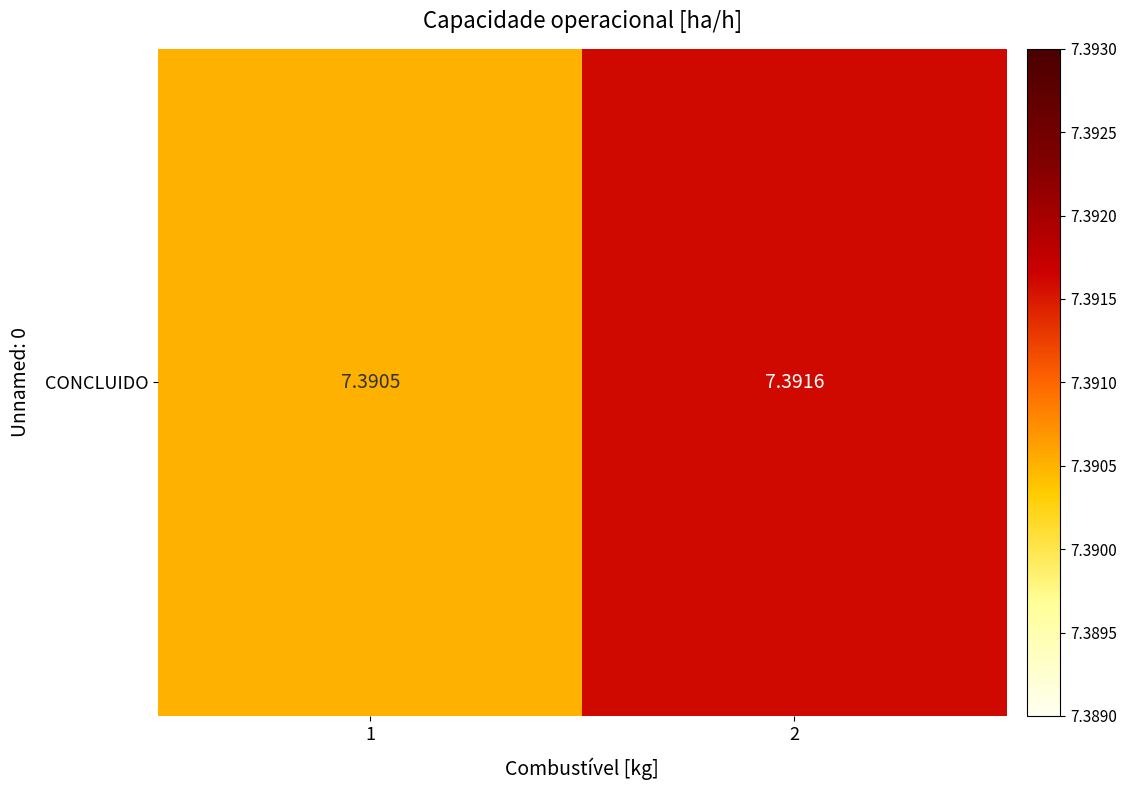

At which category does the chart reach its minimum across all series?

1